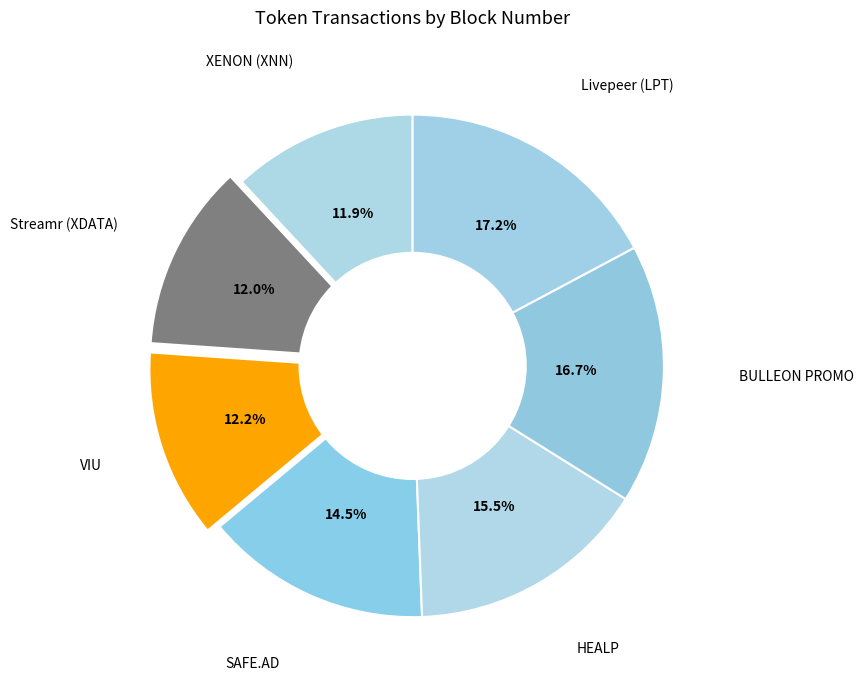

Is it true that SAFE.AD is 9% of the pie?

False